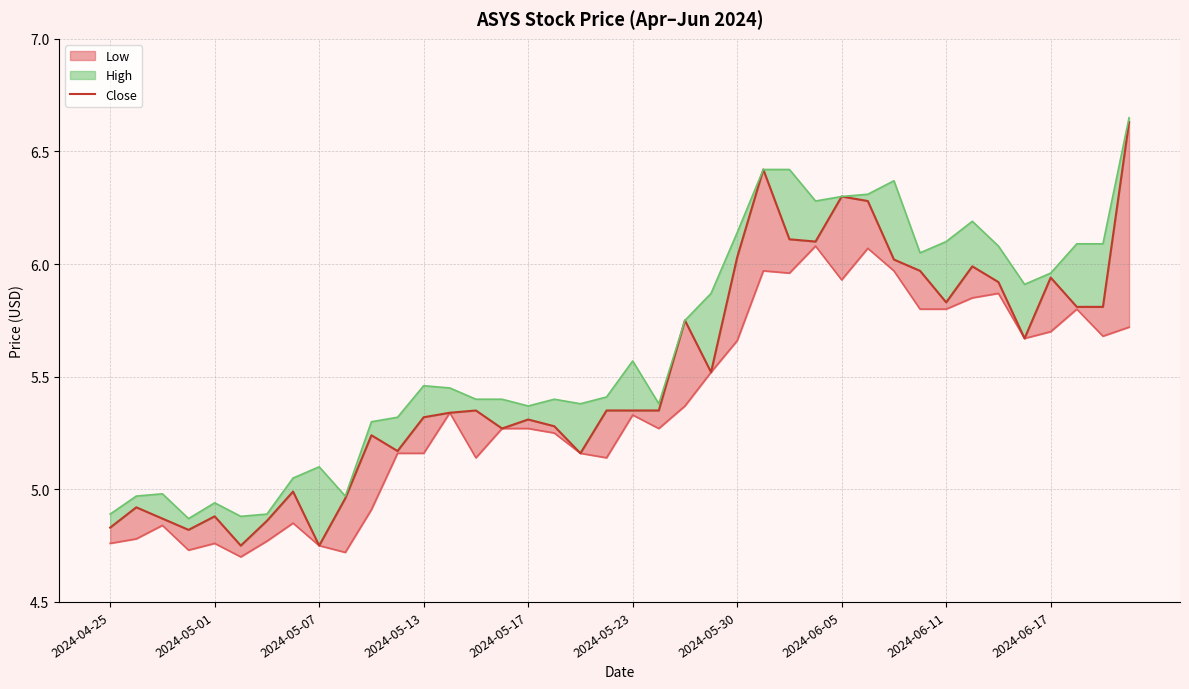

How many lines are shown in the chart?

1